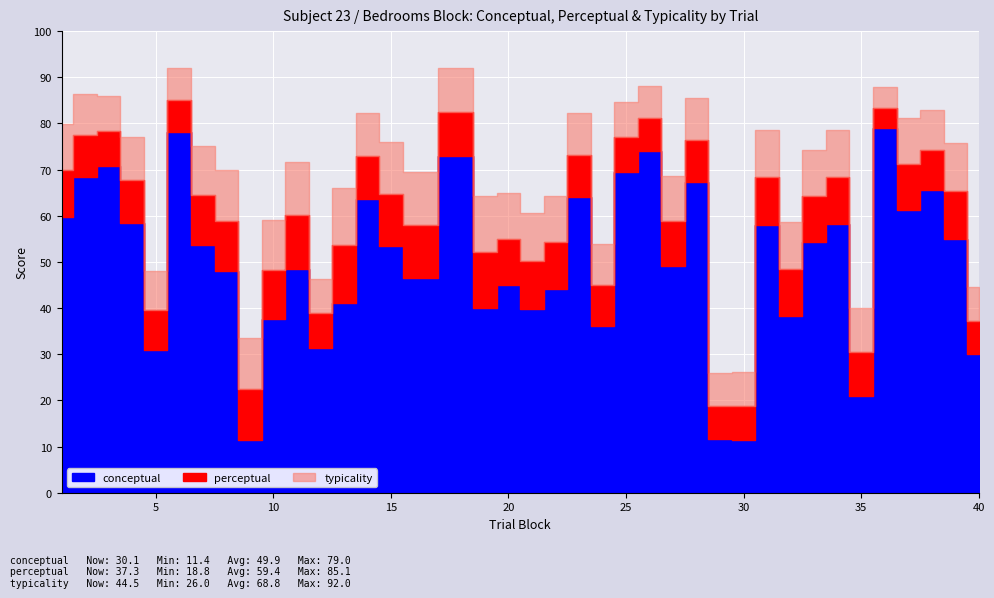

Rank the series at 36 from lowest to highest value.

conceptual, perceptual, typicality